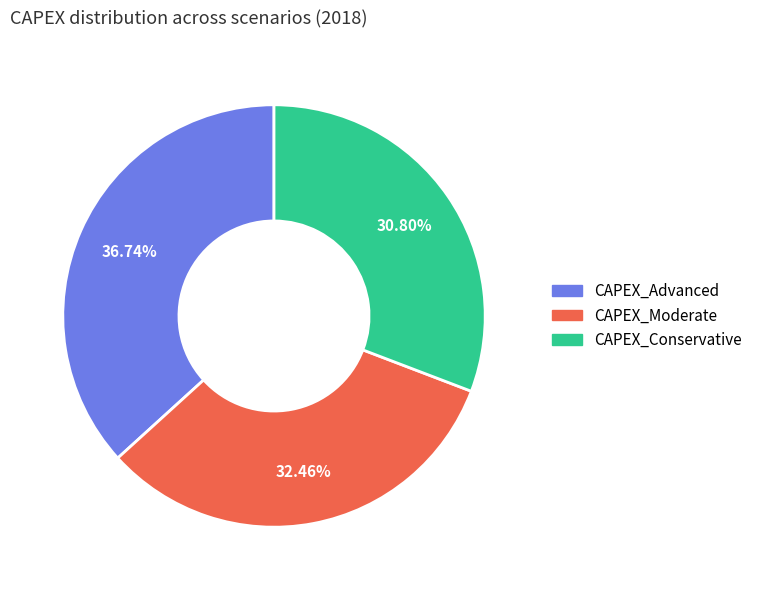

What percentage is the CAPEX_Moderate slice, to the nearest percent?

32%